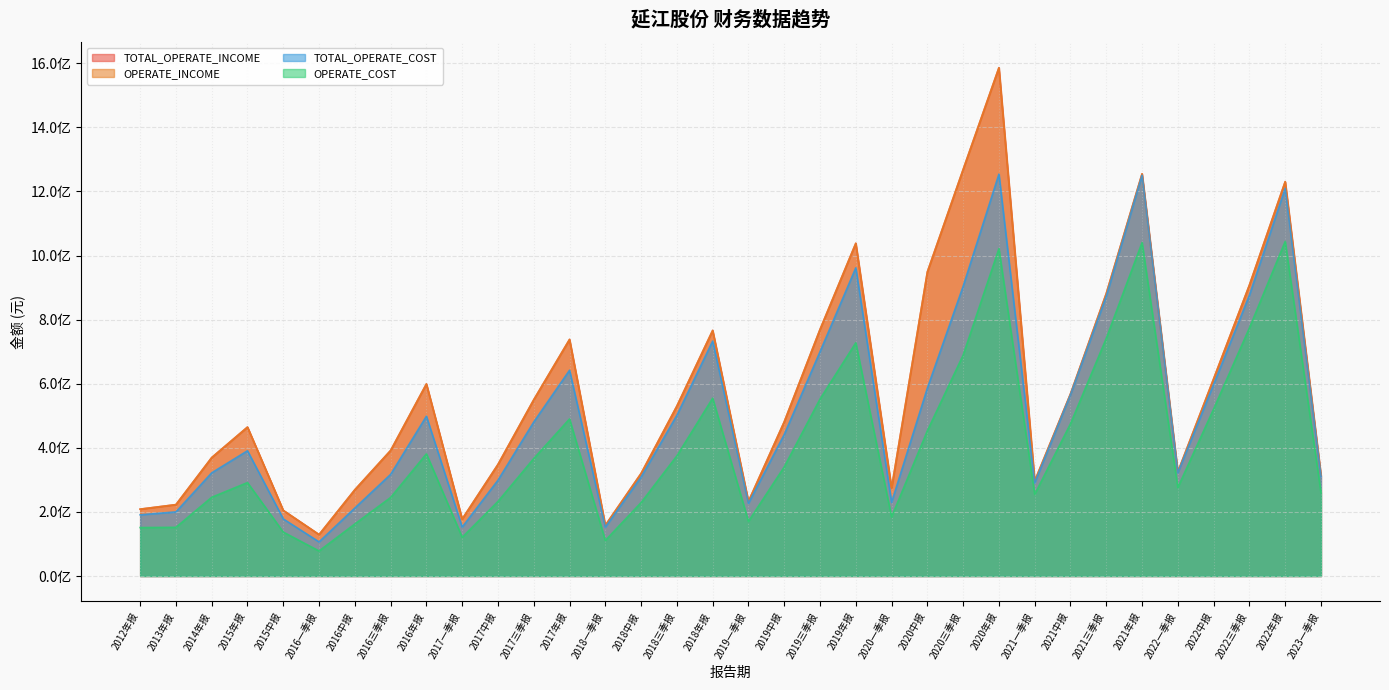

Between 2018中报 and 2018年报, which is larger?

2018年报